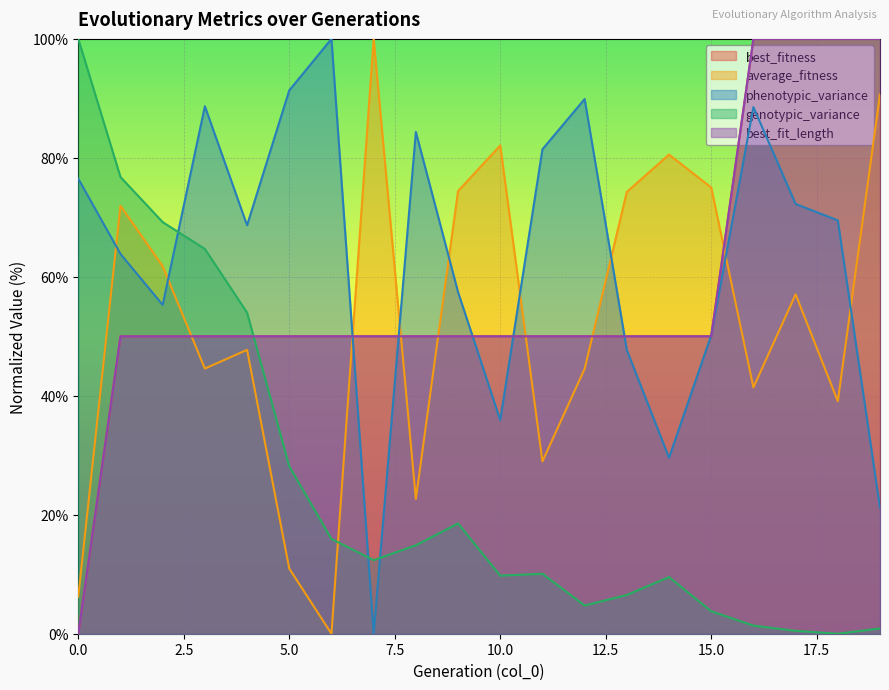

How many intersections are there between phenotypic_variance and best_fit_length?

7